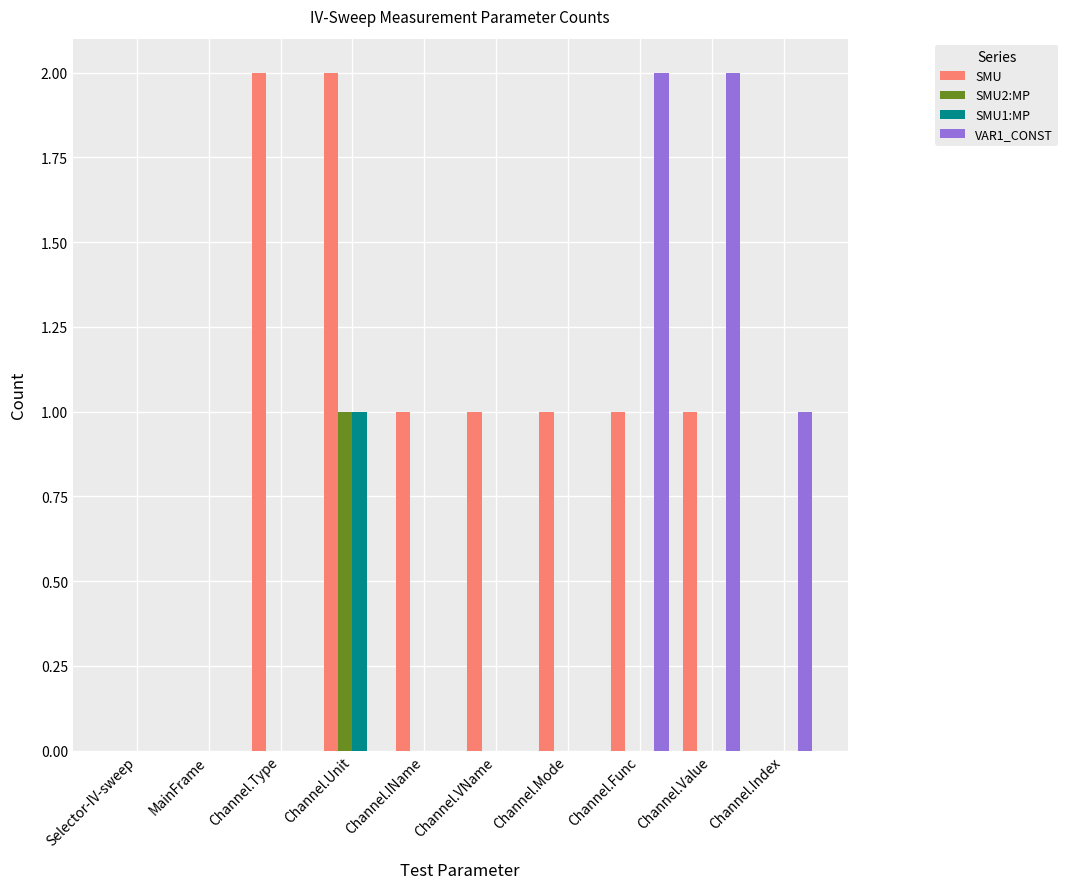

Which series changed the most between Selector-IV-sweep and Channel.Mode?

SMU